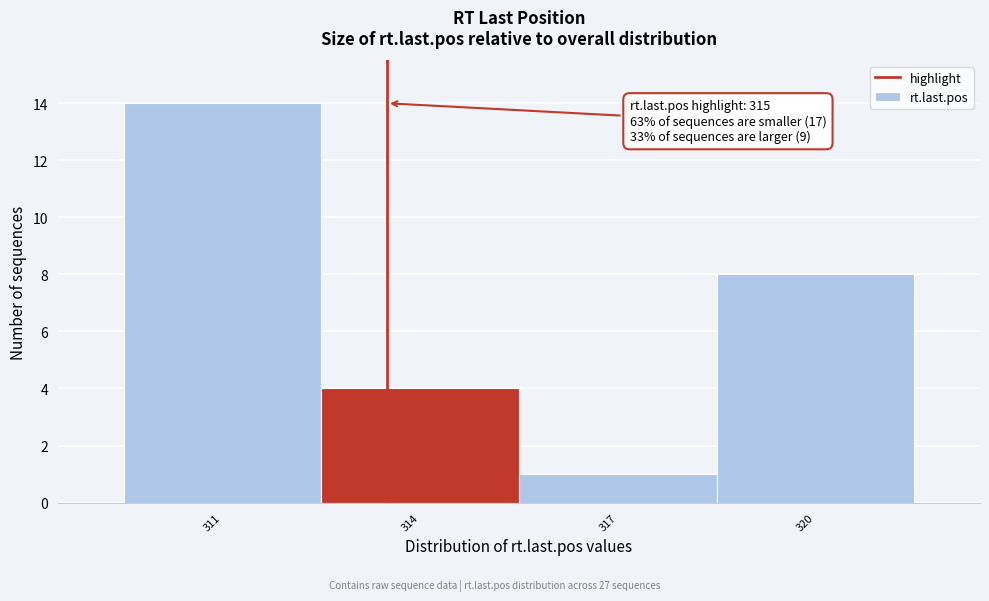

Reading right to left, transcribe all the data shown in this chart.

8	1	4	14